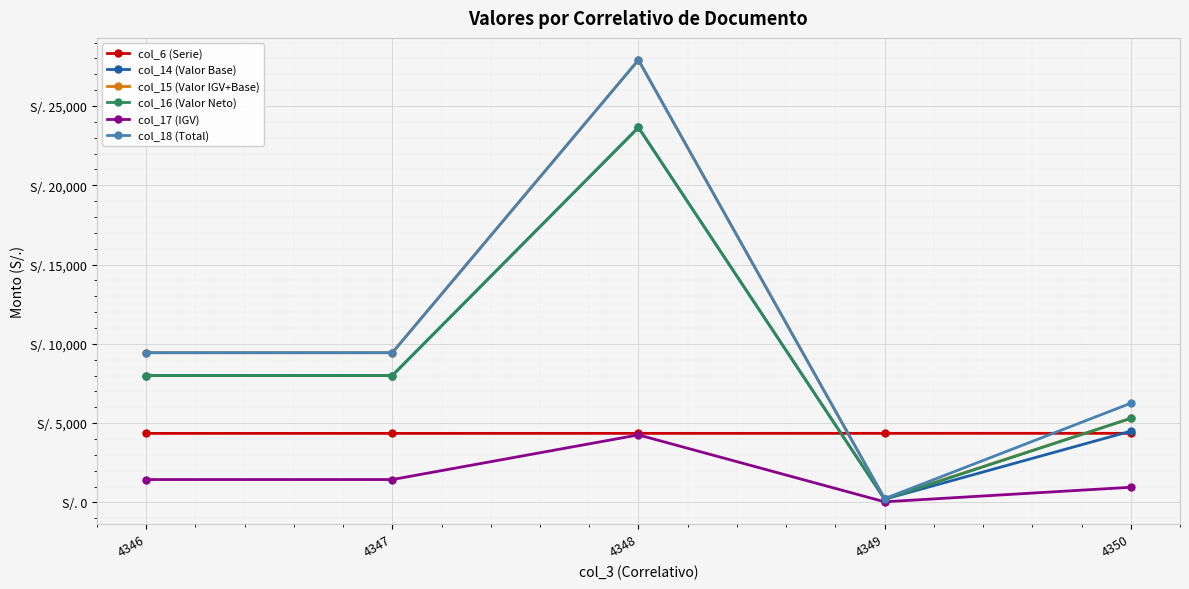

What is the value of the col_17 (IGV) point at the 2nd from the left?

1440.0